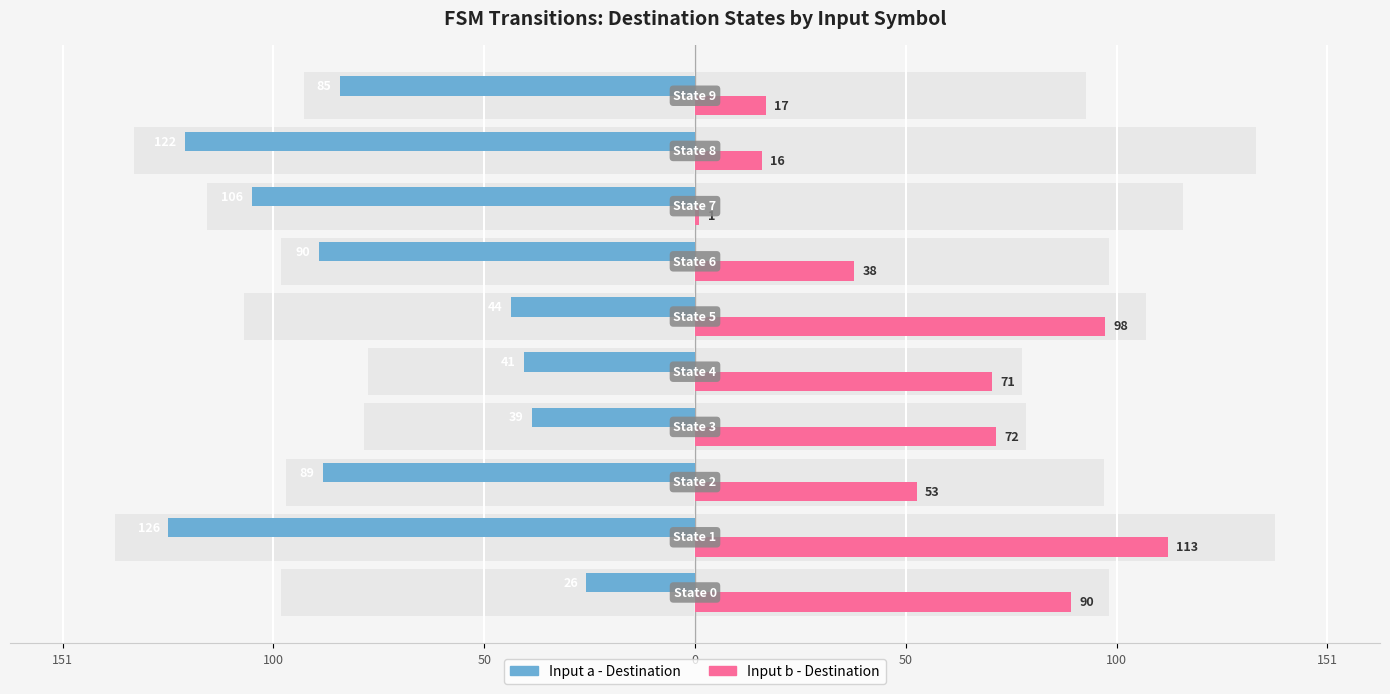

What is the lowest value of the Input a - Destination series?

-126